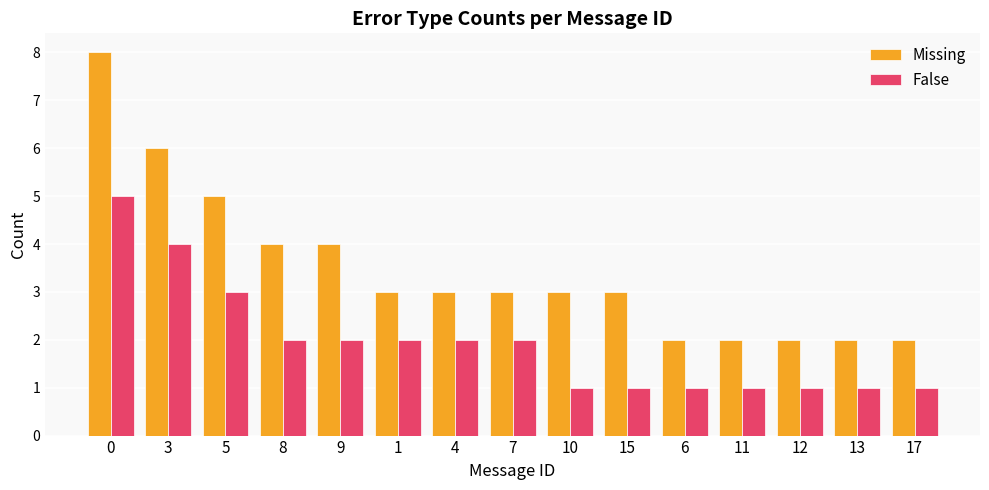

What is the label of the 1st bar from the right?

17